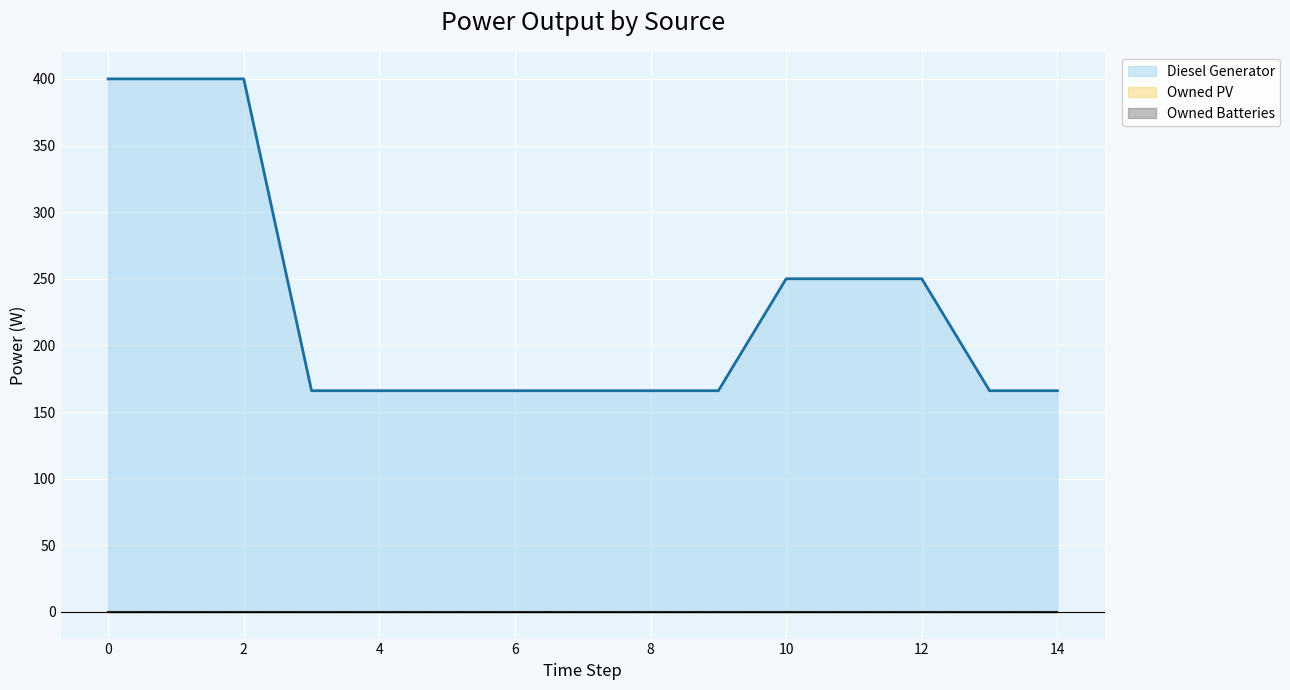

What is the value of the Diesel Generator point at the 2nd from the left?

400.0